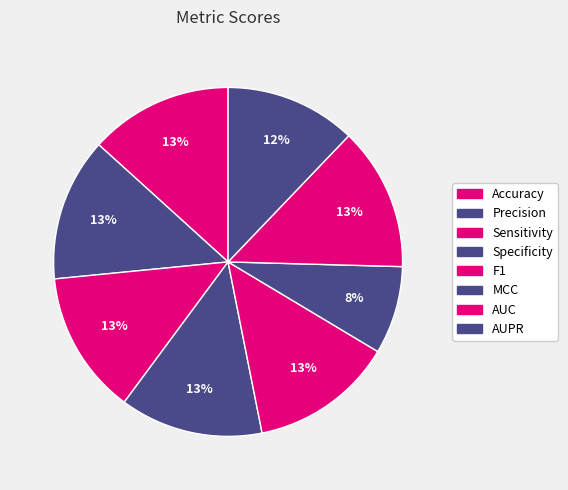

To the nearest percent, what portion does F1 represent?

13%